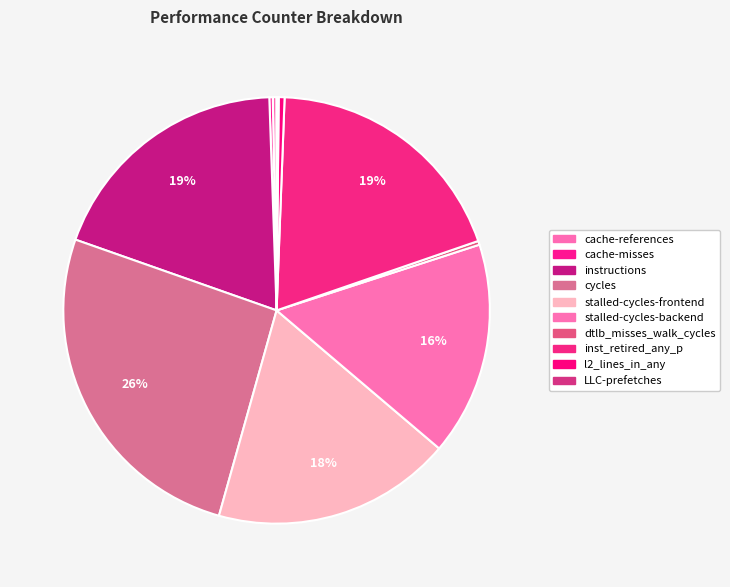

Does l2_lines_in_any represent more than half of the total?

No